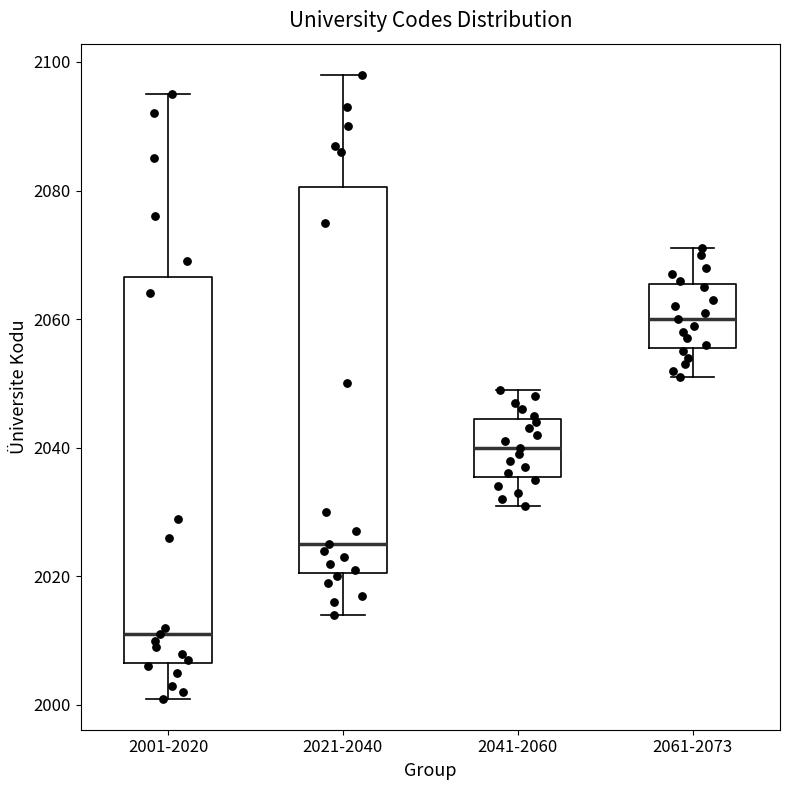

Reading left to right, read every box against the y-axis: the position of its median line, the range the box covers, and the ends of its whiskers. The values are not printed on the chart, so give them approximately, as read against the axis.

2001-2020: median 2012, box 2006 to 2066, whiskers 2002 to 2096
2021-2040: median 2026, box 2020 to 2080, whiskers 2014 to 2098
2041-2060: median 2040, box 2036 to 2044, whiskers 2032 to 2050
2061-2073: median 2060, box 2056 to 2066, whiskers 2052 to 2072